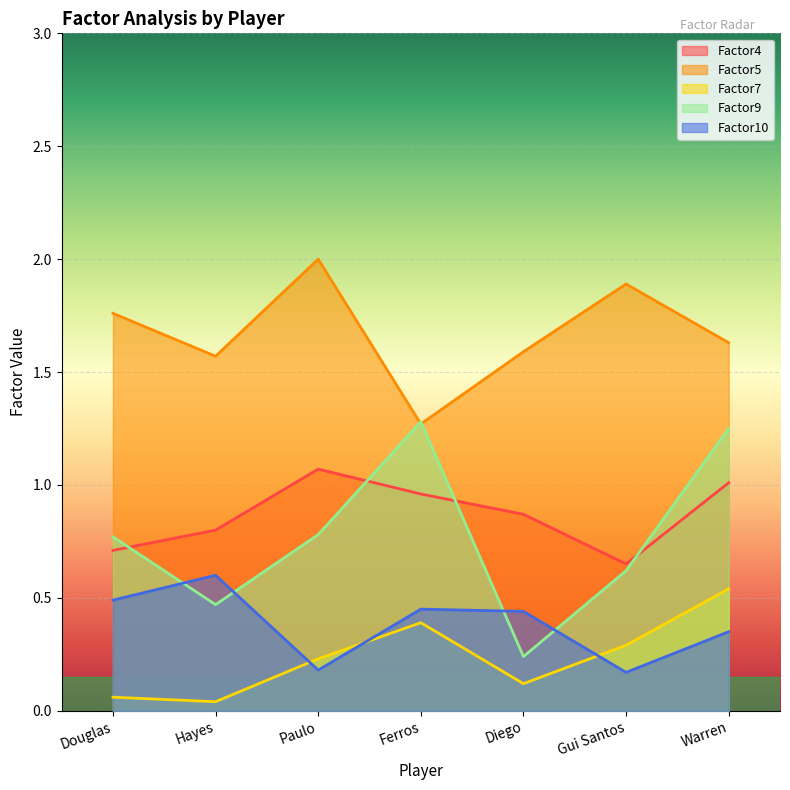

Between Paulo and Hayes, which is larger?

Paulo